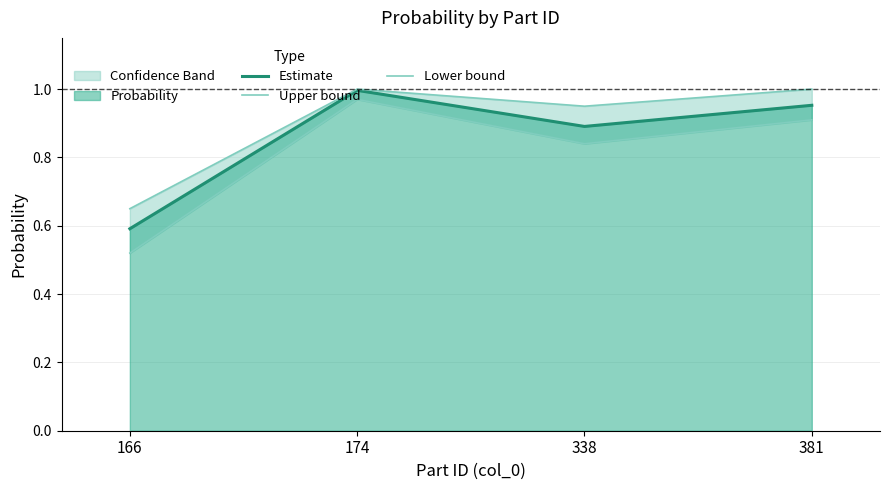

In Lower bound, how many points are higher than both neighbors (excluding endpoints)?

1